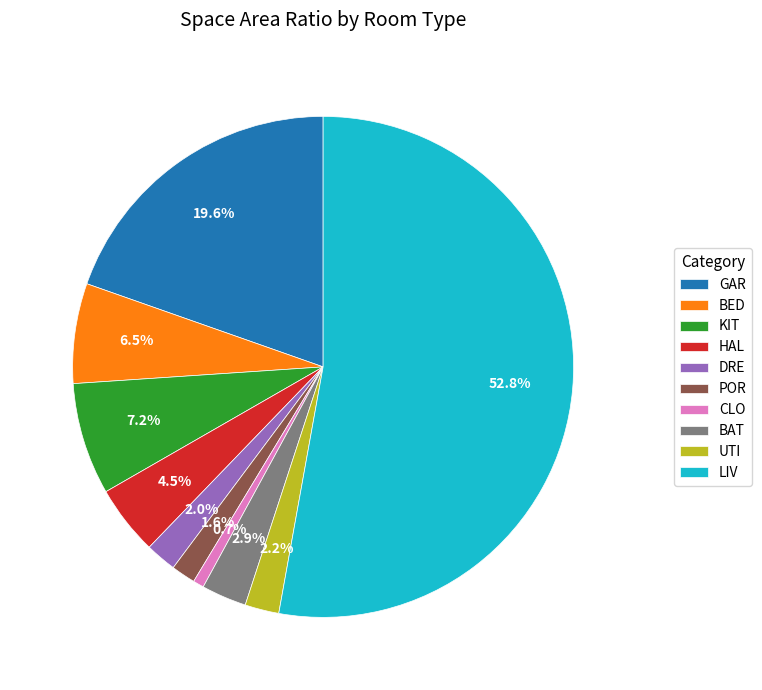

How many segments does this pie chart have?

10